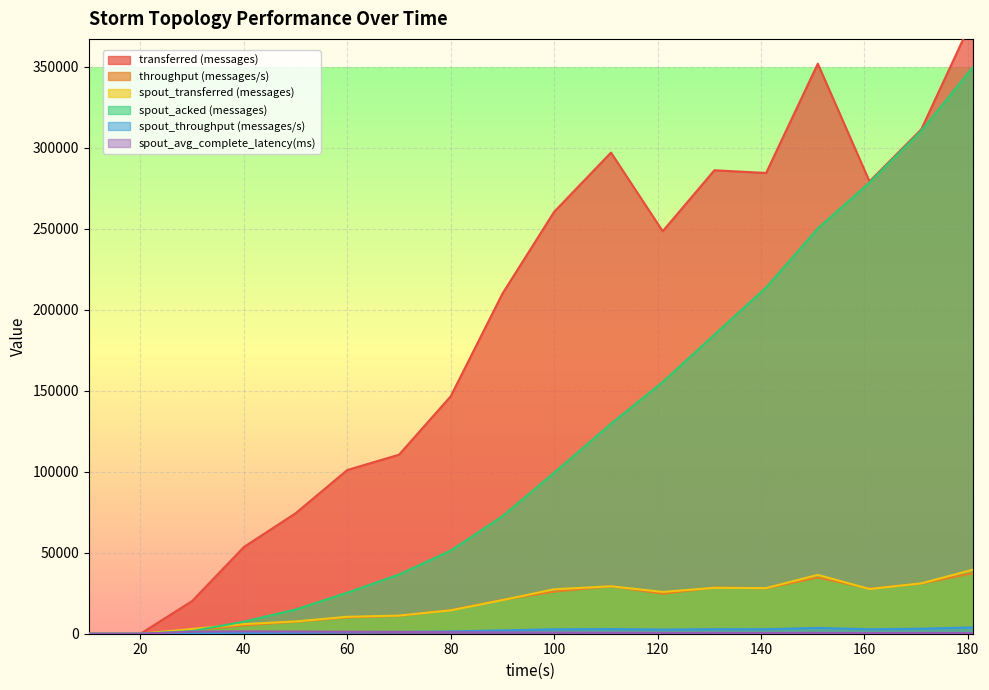

What is the spread (max minus min) of values at 50?

73648.0